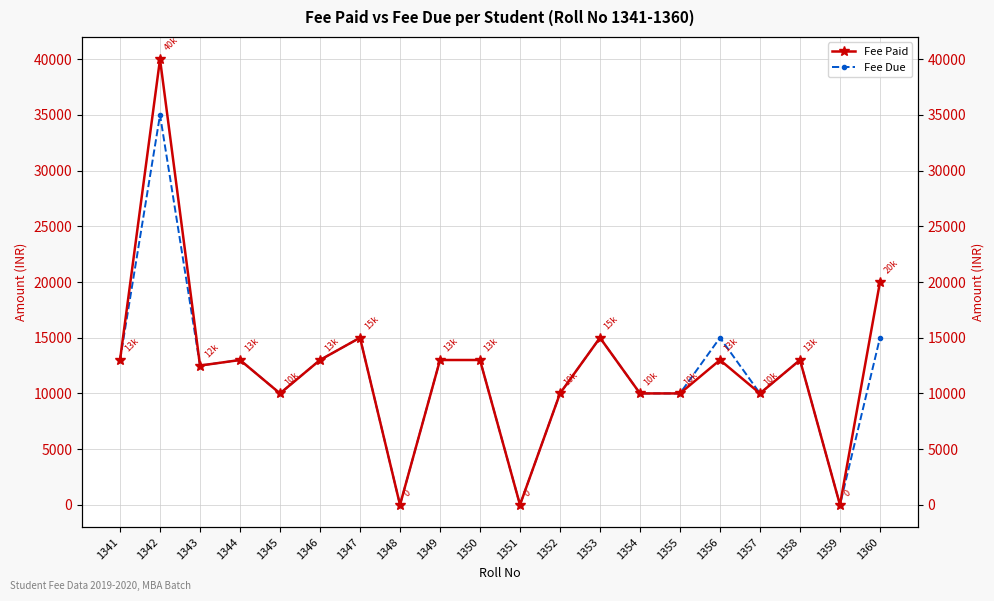

Where is Fee Due nearest to the value 17500?

1347